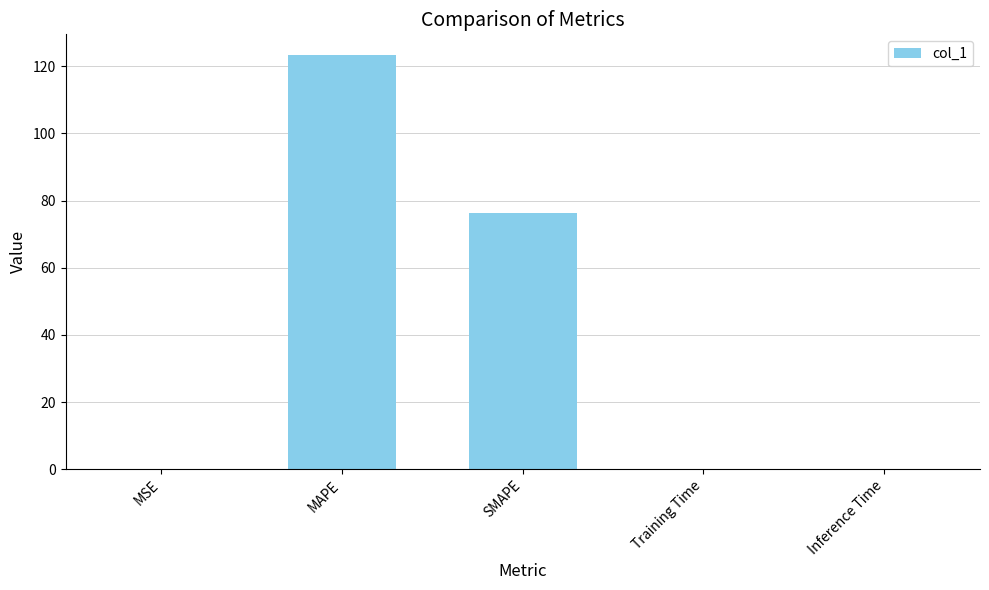

The value at SMAPE is 76.3. True or false?

True